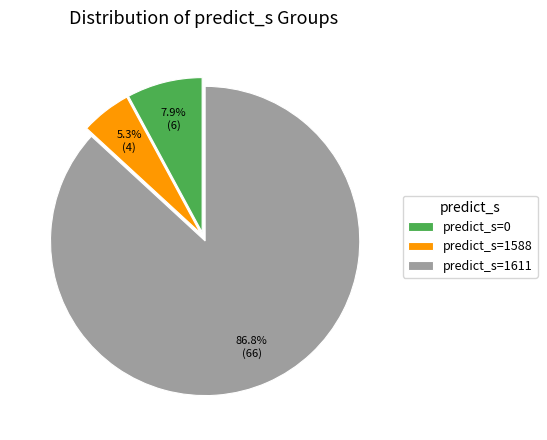

What percentage is NOT represented by predict_s=1611?

13.2%